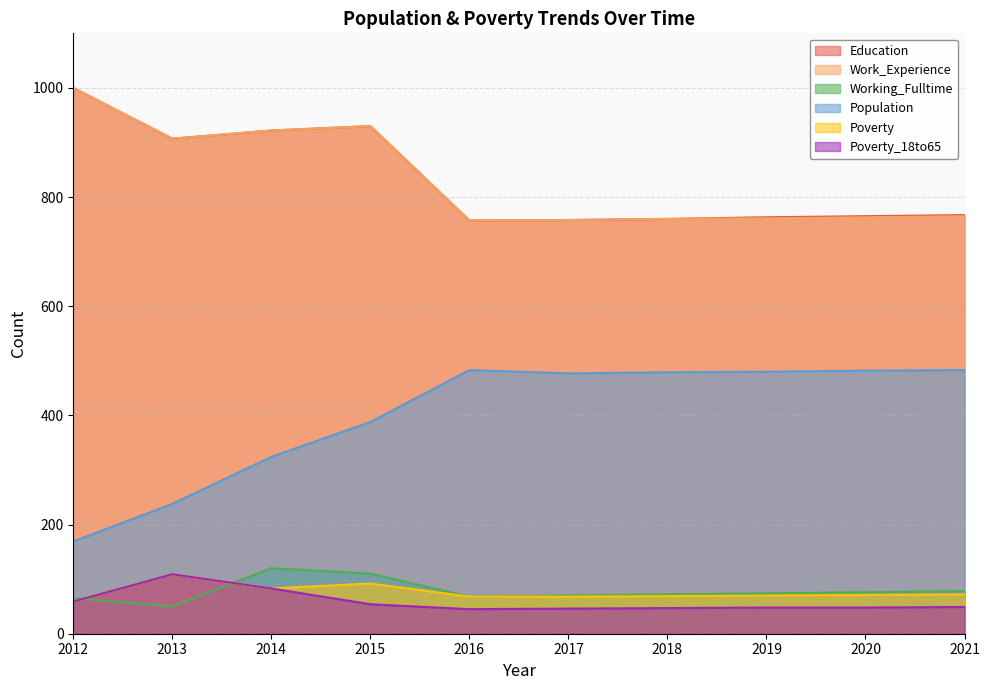

True or false: Poverty_18to65 has more than 1 points higher than both neighbors.

False